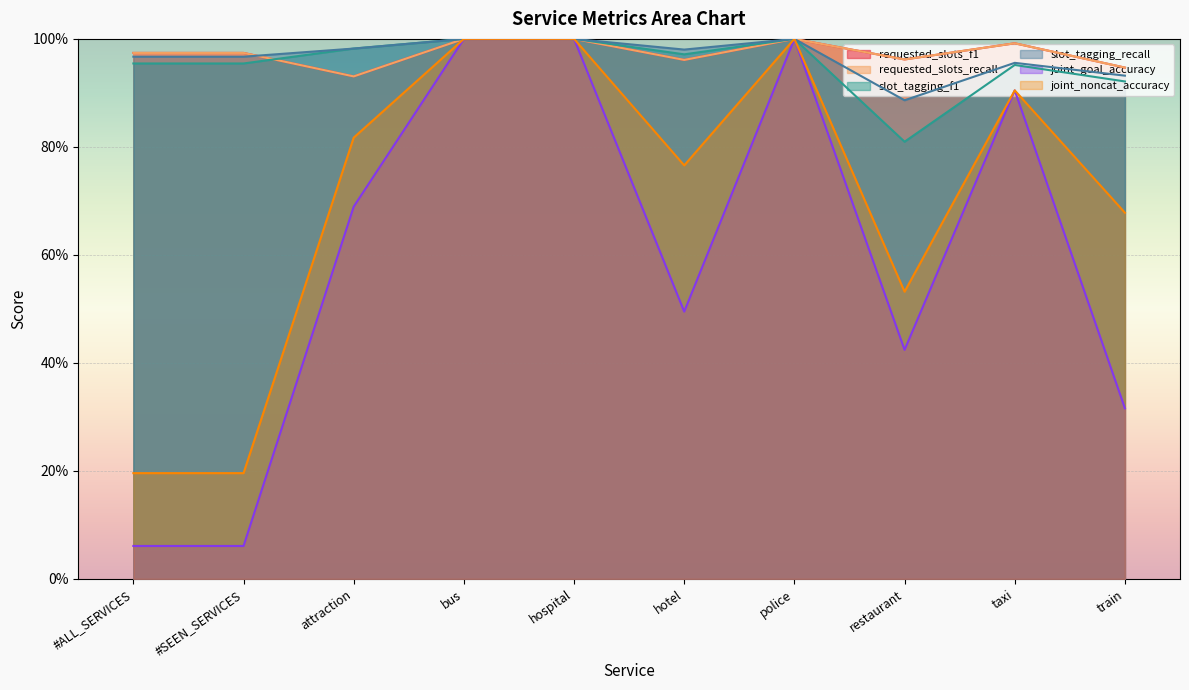

What is the spread (max minus min) of values at restaurant?

0.5